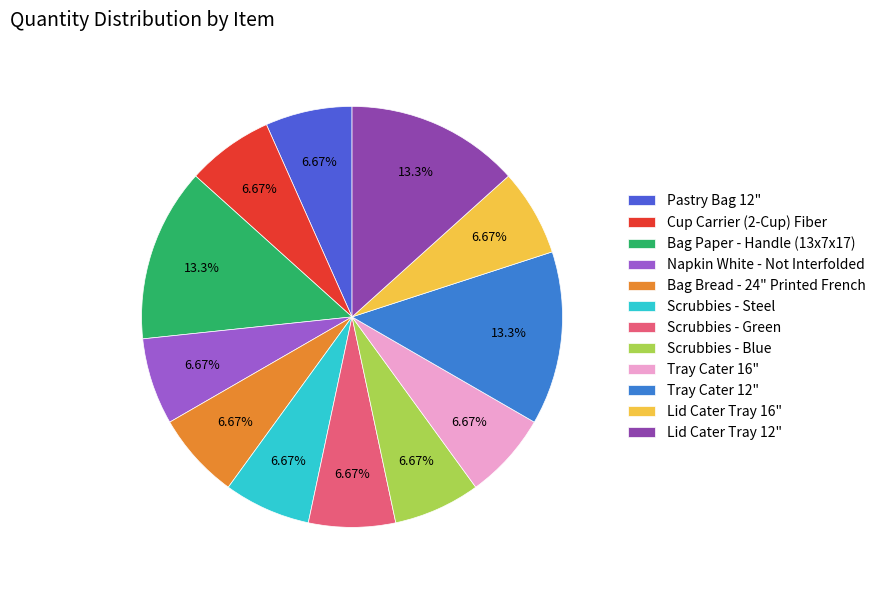

To the nearest percent, what portion does Napkin White - Not Interfolded represent?

7%